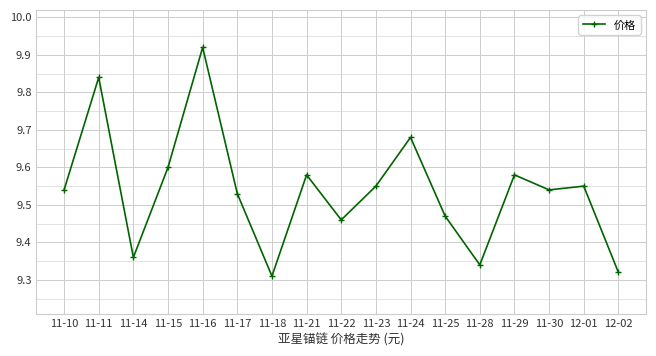

At which label is the value closest to 9?

11-18